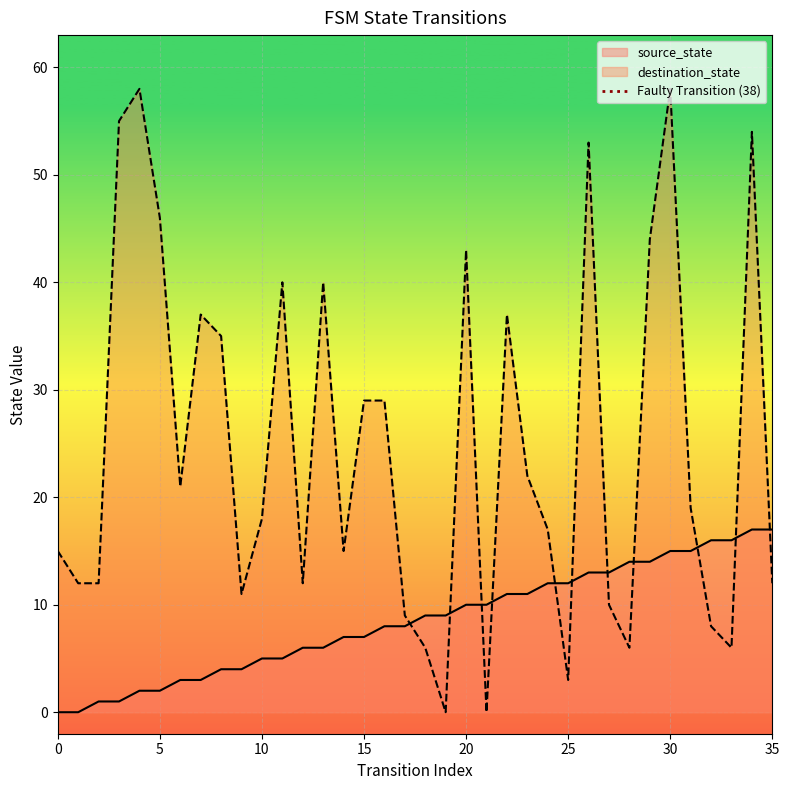

Is it true that destination_state equals 66 at 20?

False